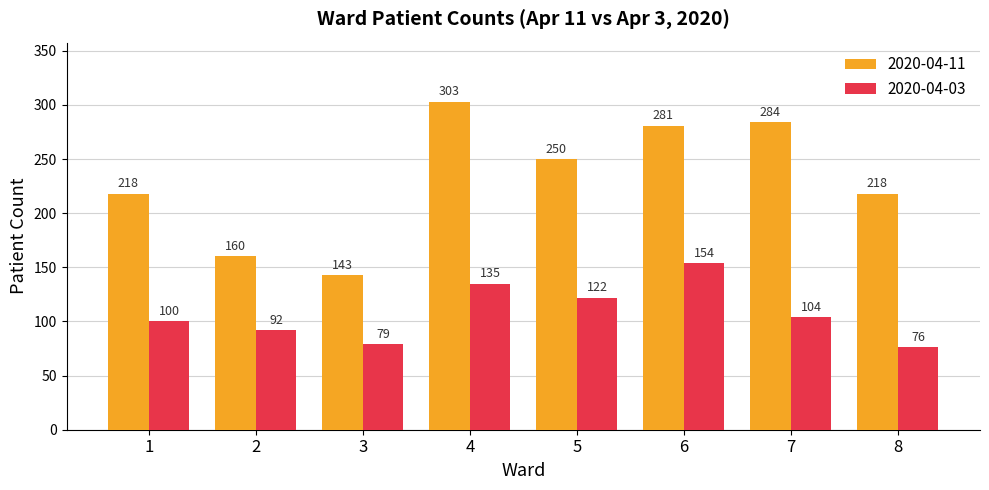

Count the number of data series in this chart.

2